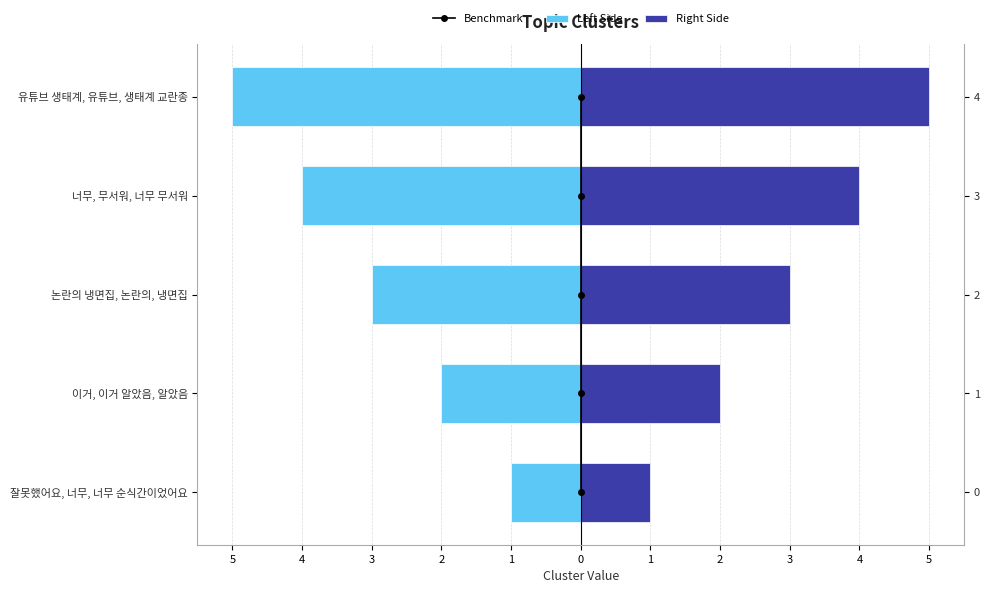

Reading left to right, what are all the values shown in this chart?

Benchmark: 0	1	2	3	4
Left Side: -1	-2	-3	-4	-5
Right Side: 1	2	3	4	5